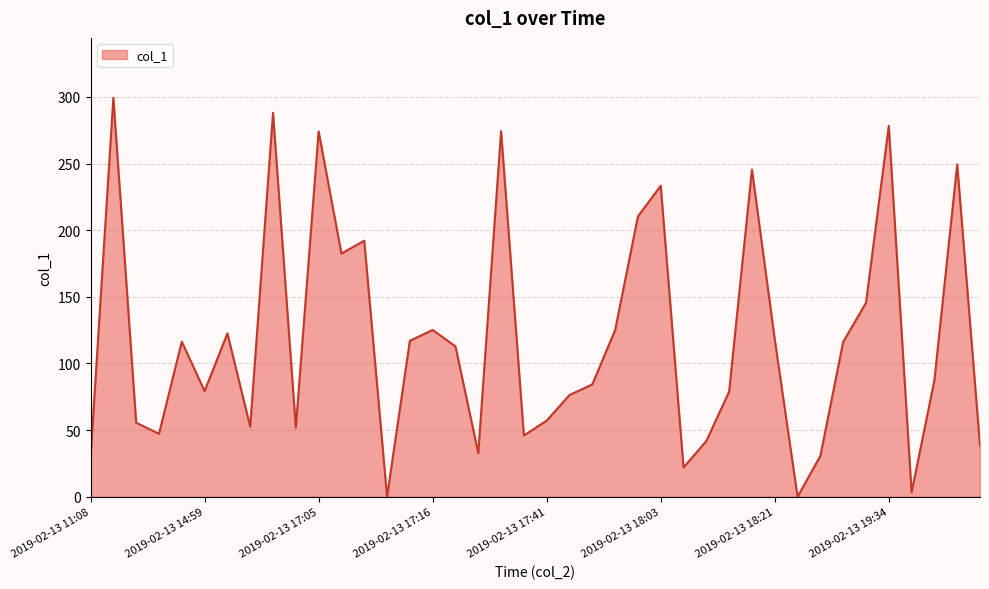

What is the greatest value displayed?

299.4